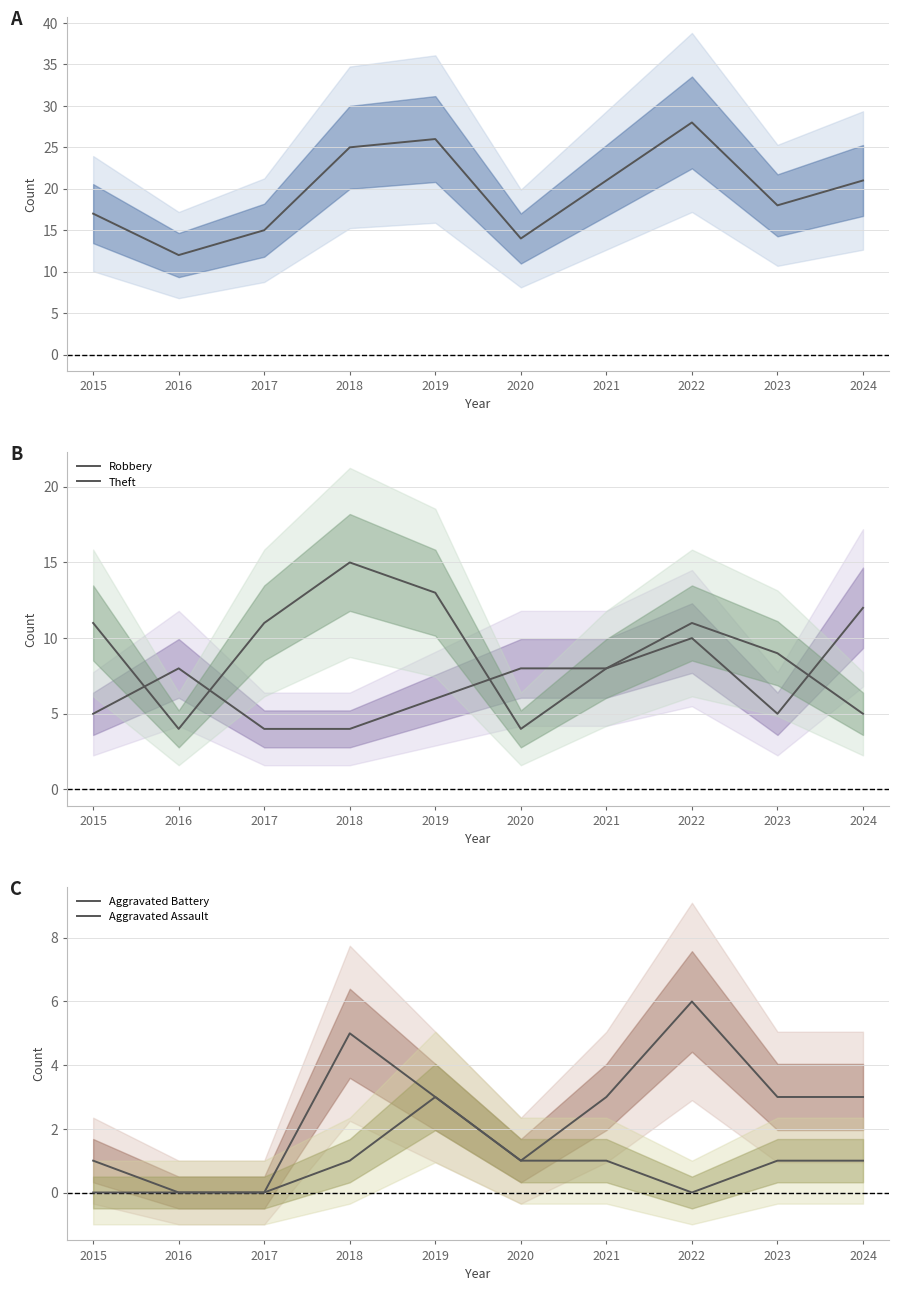

Is this an area chart (filled region under the line)?

No